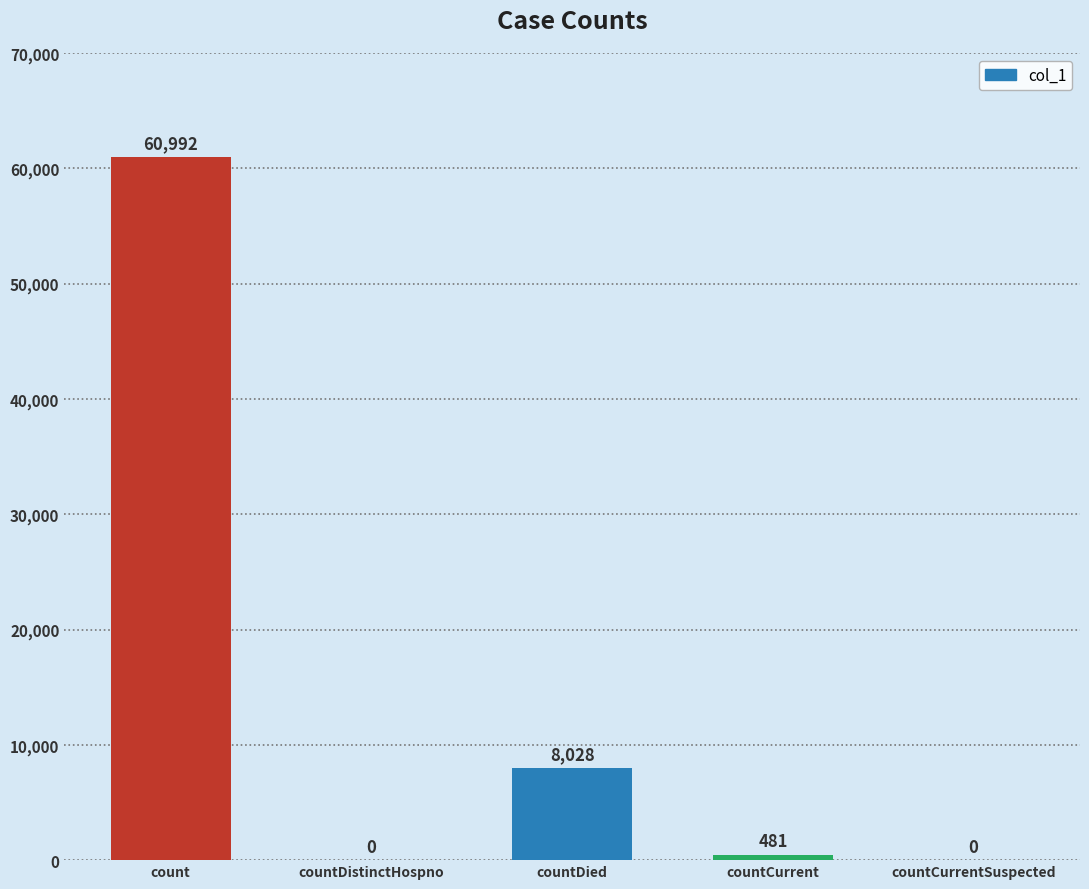

Which label corresponds to the largest value in the chart?

count